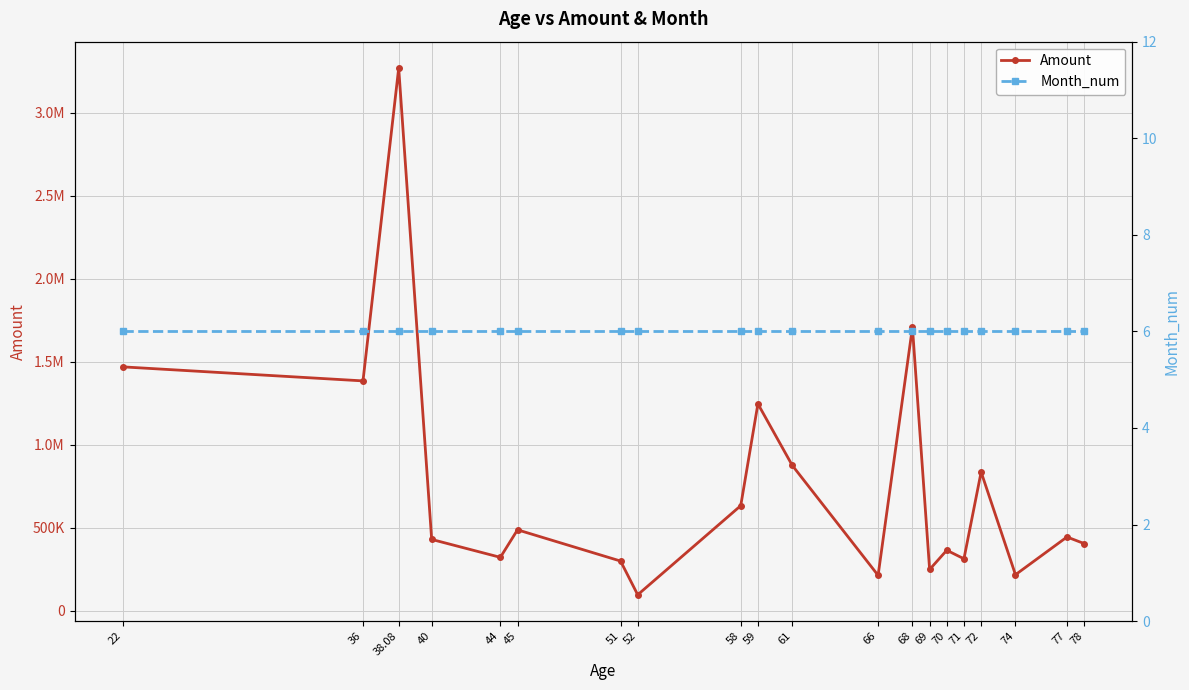

What is the label of the 5th point from the right?

71